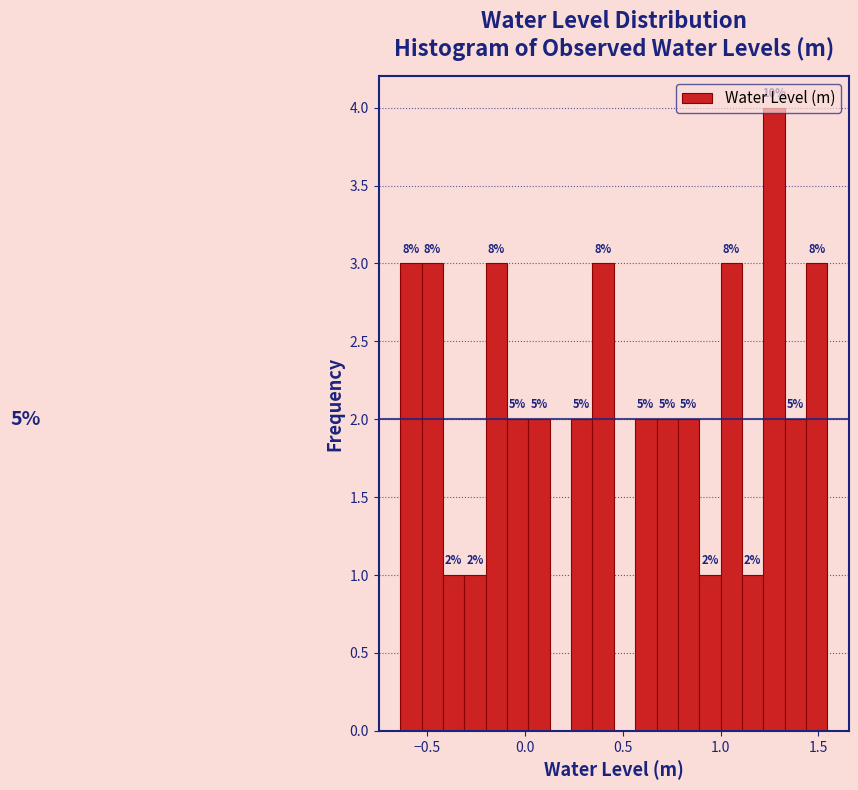

Read against the x-axis, roughly where is the centre of the tallest bar?

1.25